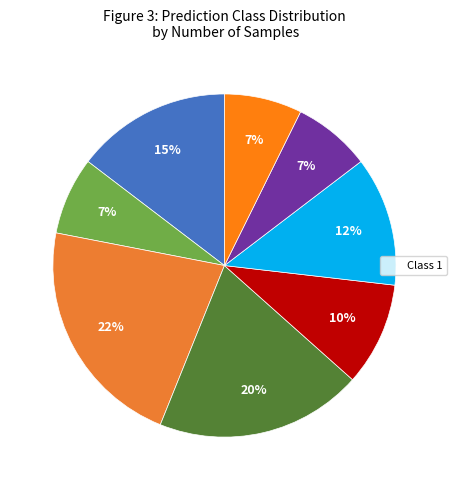

Rank the categories by value from lowest to highest.

2, 5, 7, 8, 9, 1, 4, 6, 3